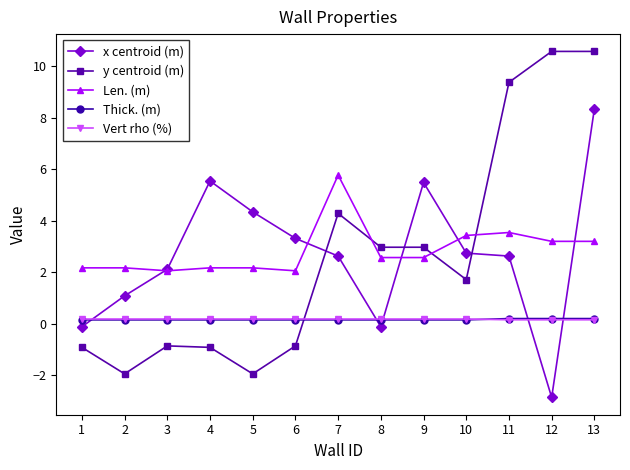

True or false: Vert rho (%) and Len. (m) intersect in this chart.

False